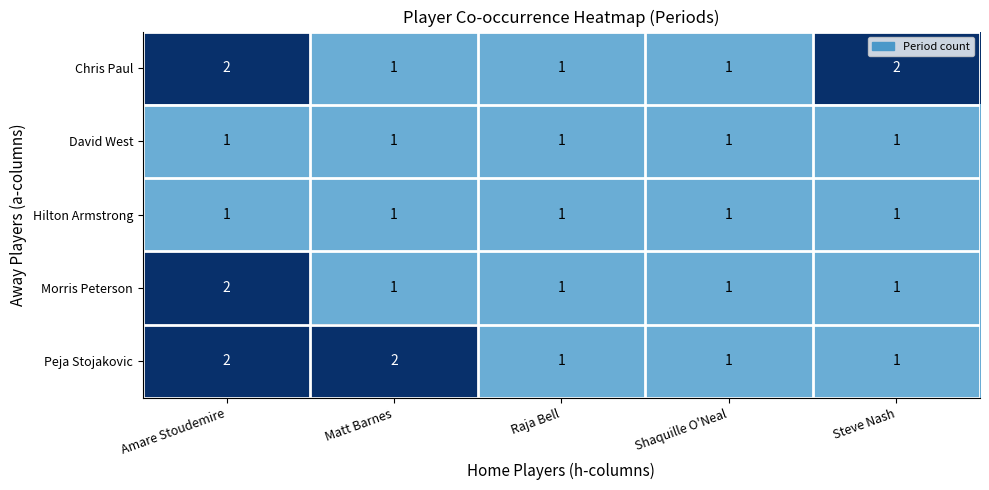

Count the Chris Paul values in the range 1 to 2.

5